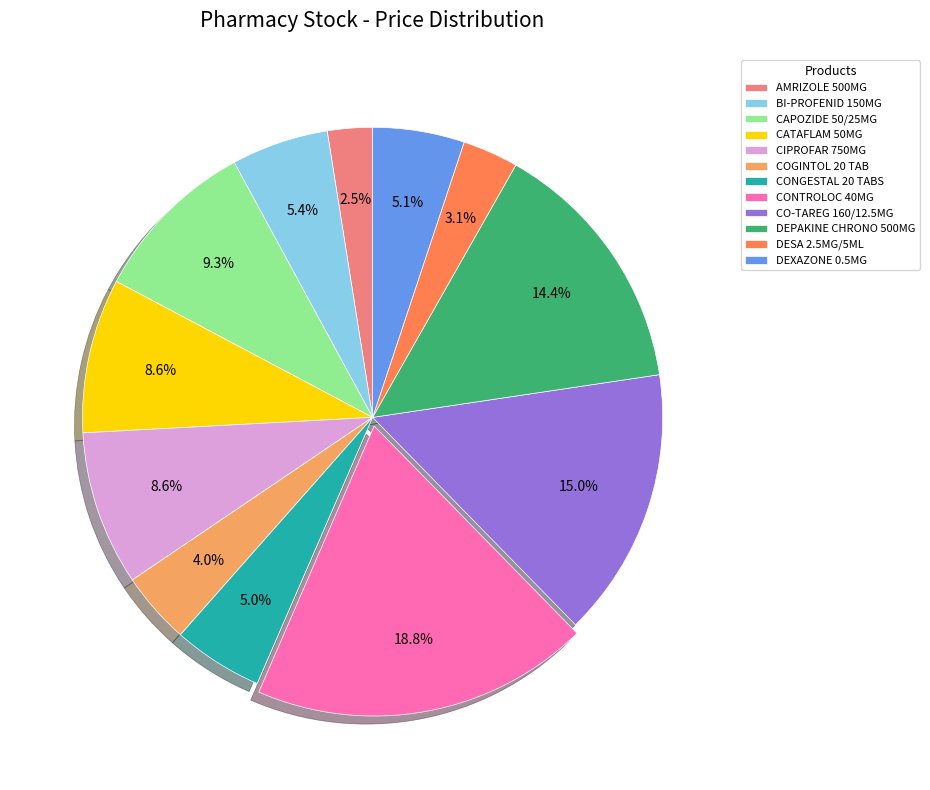

To the nearest percent, what is the difference between the BI-PROFENID 150MG and CAPOZIDE 50/25MG slice percentages?

4%